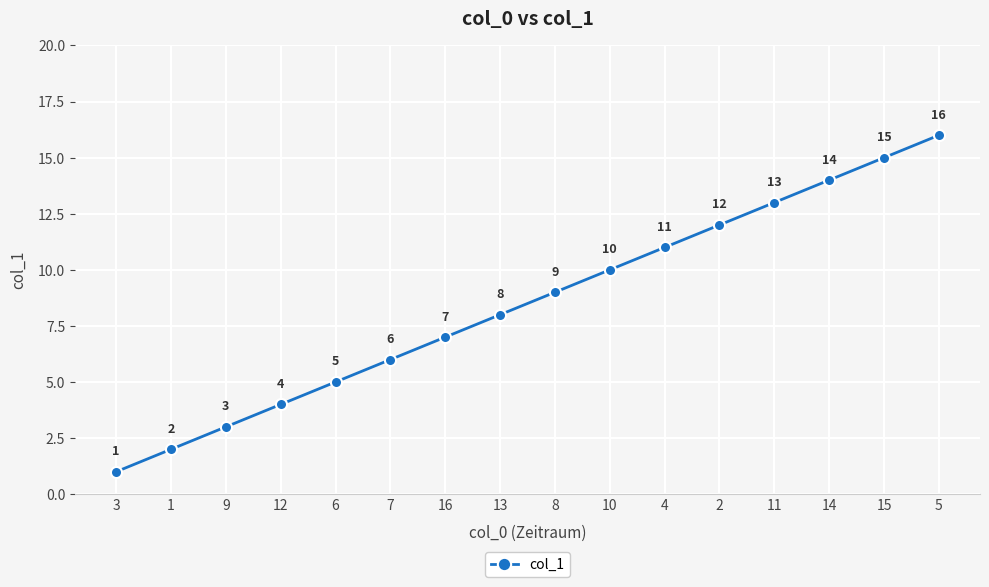

What is the value of the 5th point from the left?

5